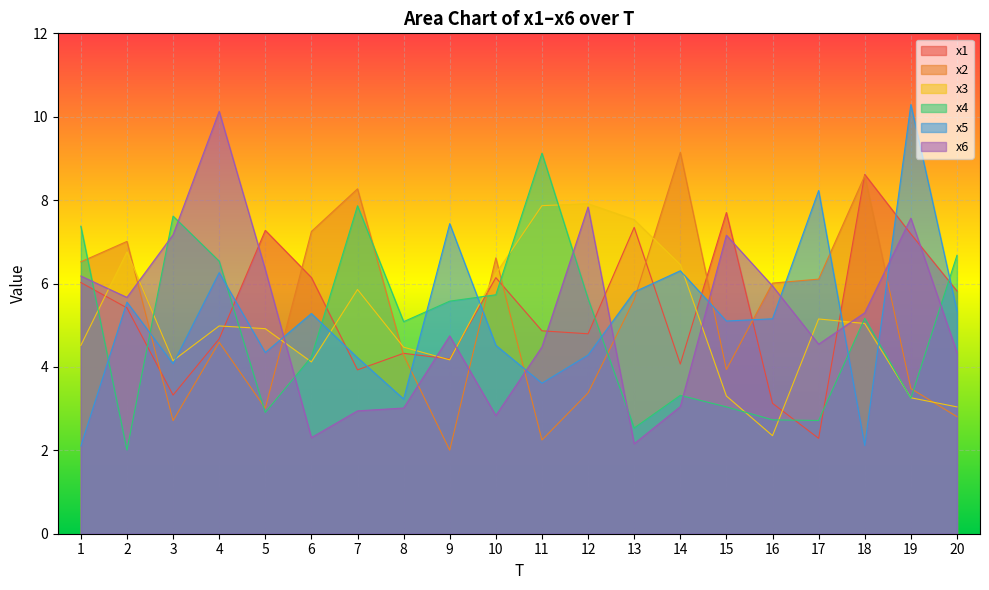

What is the smallest value displayed?

2.0